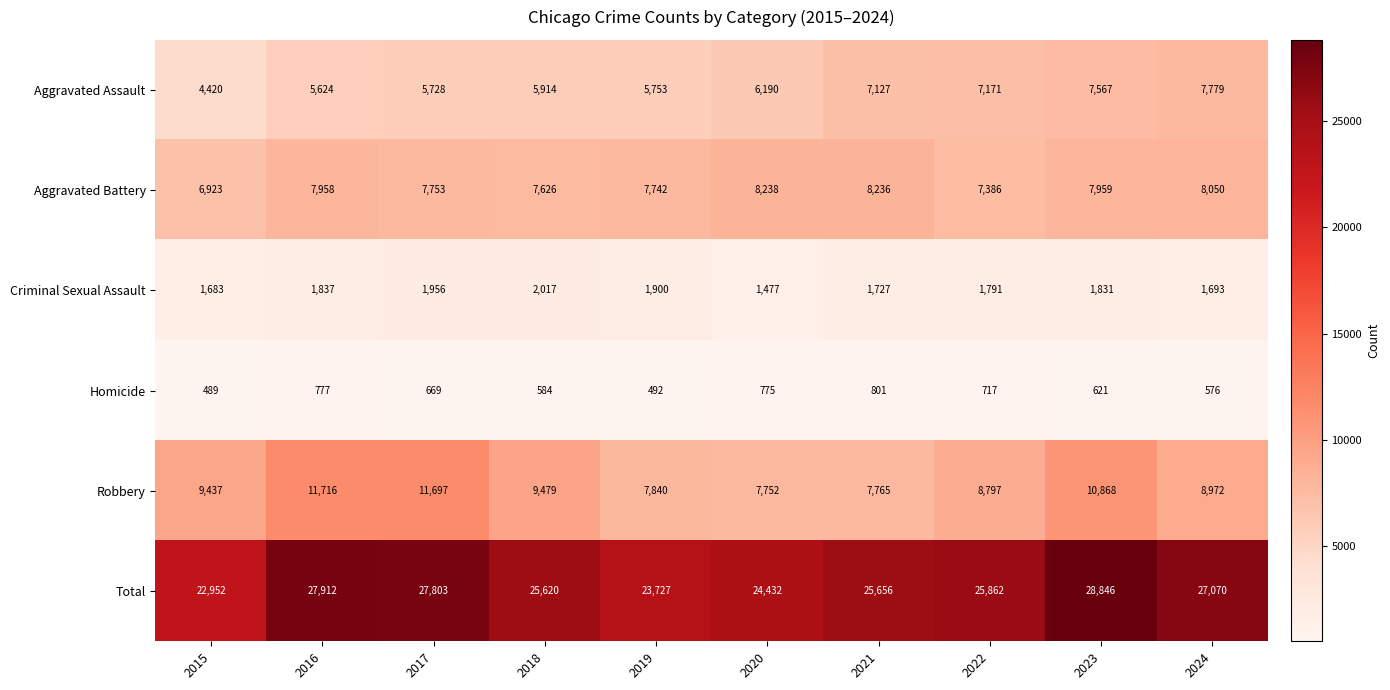

Which series has the largest range (max minus min)?

Total